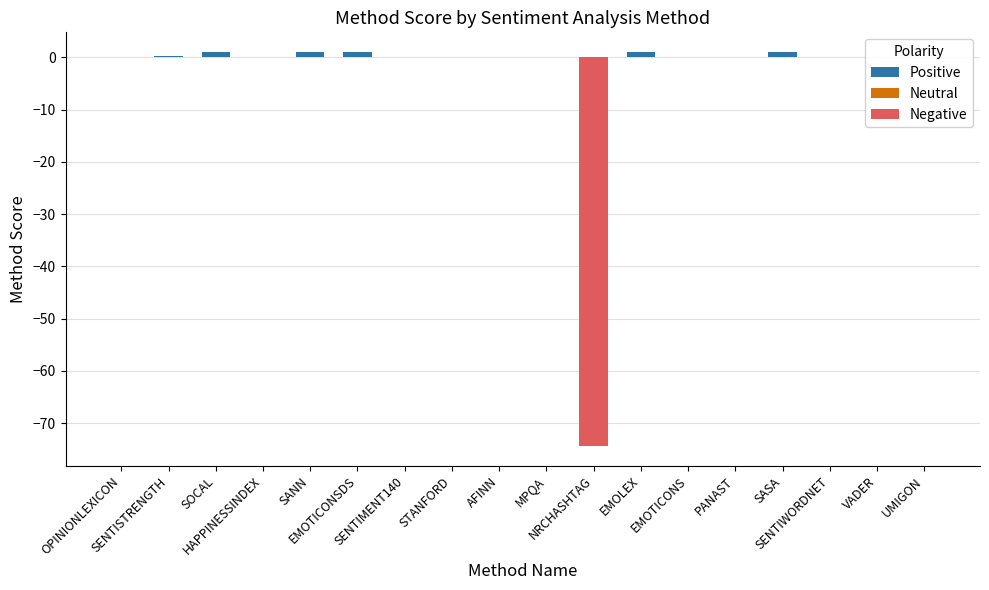

Which series has the largest range (max minus min)?

Negative